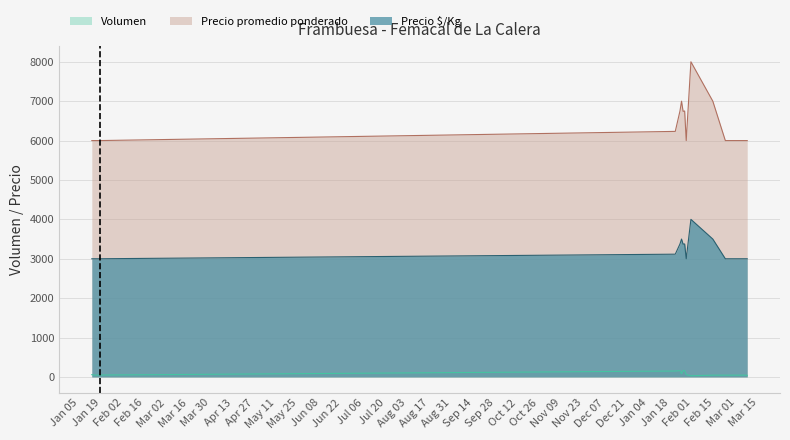

True or false: Precio $/Kg and Volumen cross at least once.

False